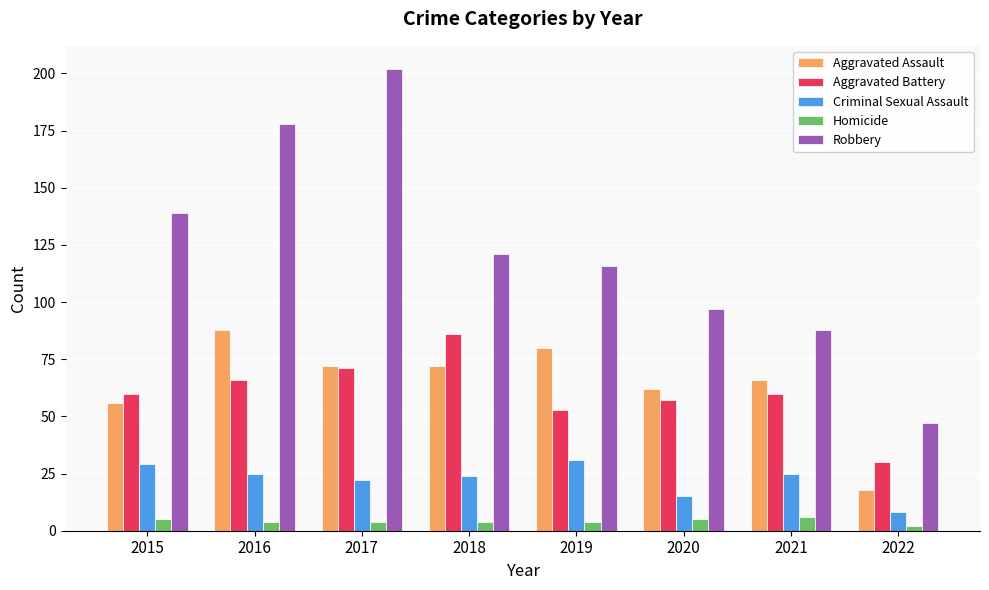

At how many categories does at least one series exceed 25?

8